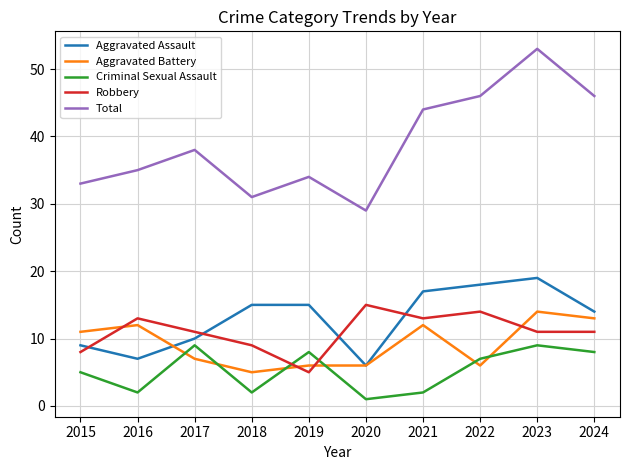

True or false: Criminal Sexual Assault has more than 0 interior local peaks.

True